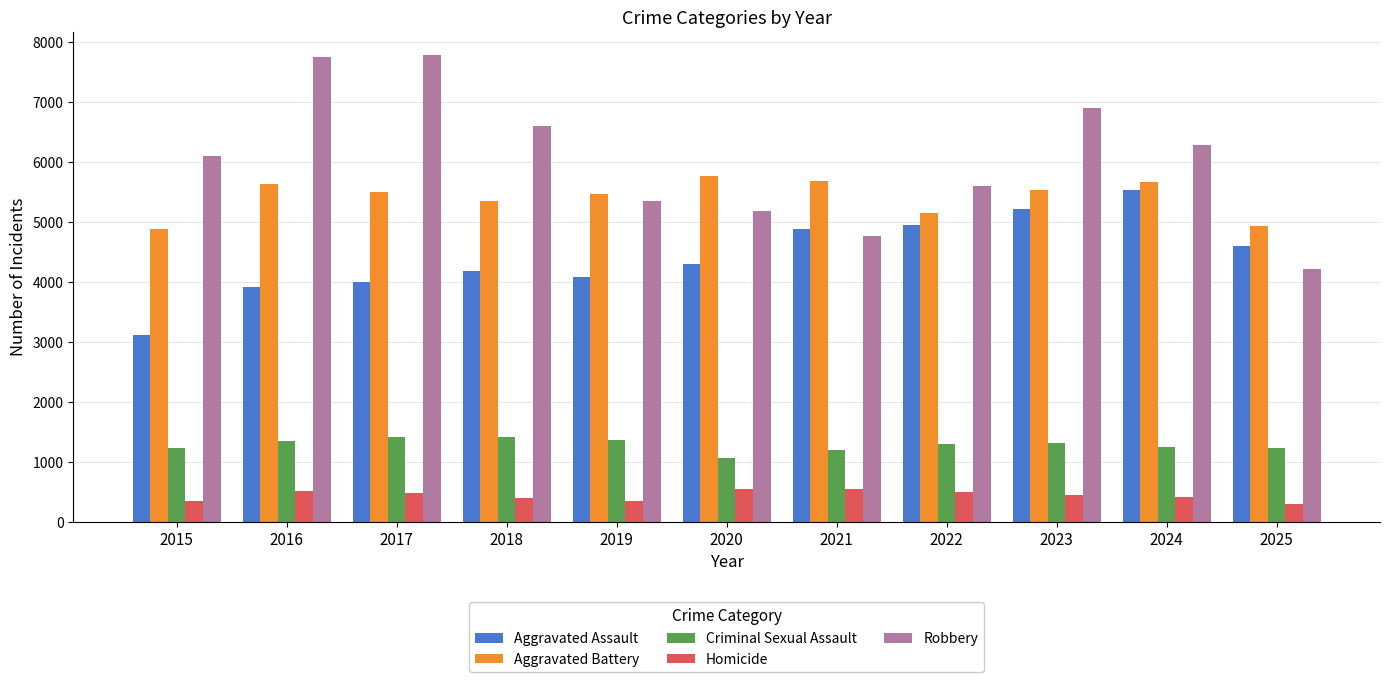

Rank the series at 2015 from lowest to highest value.

Homicide, Criminal Sexual Assault, Aggravated Assault, Aggravated Battery, Robbery